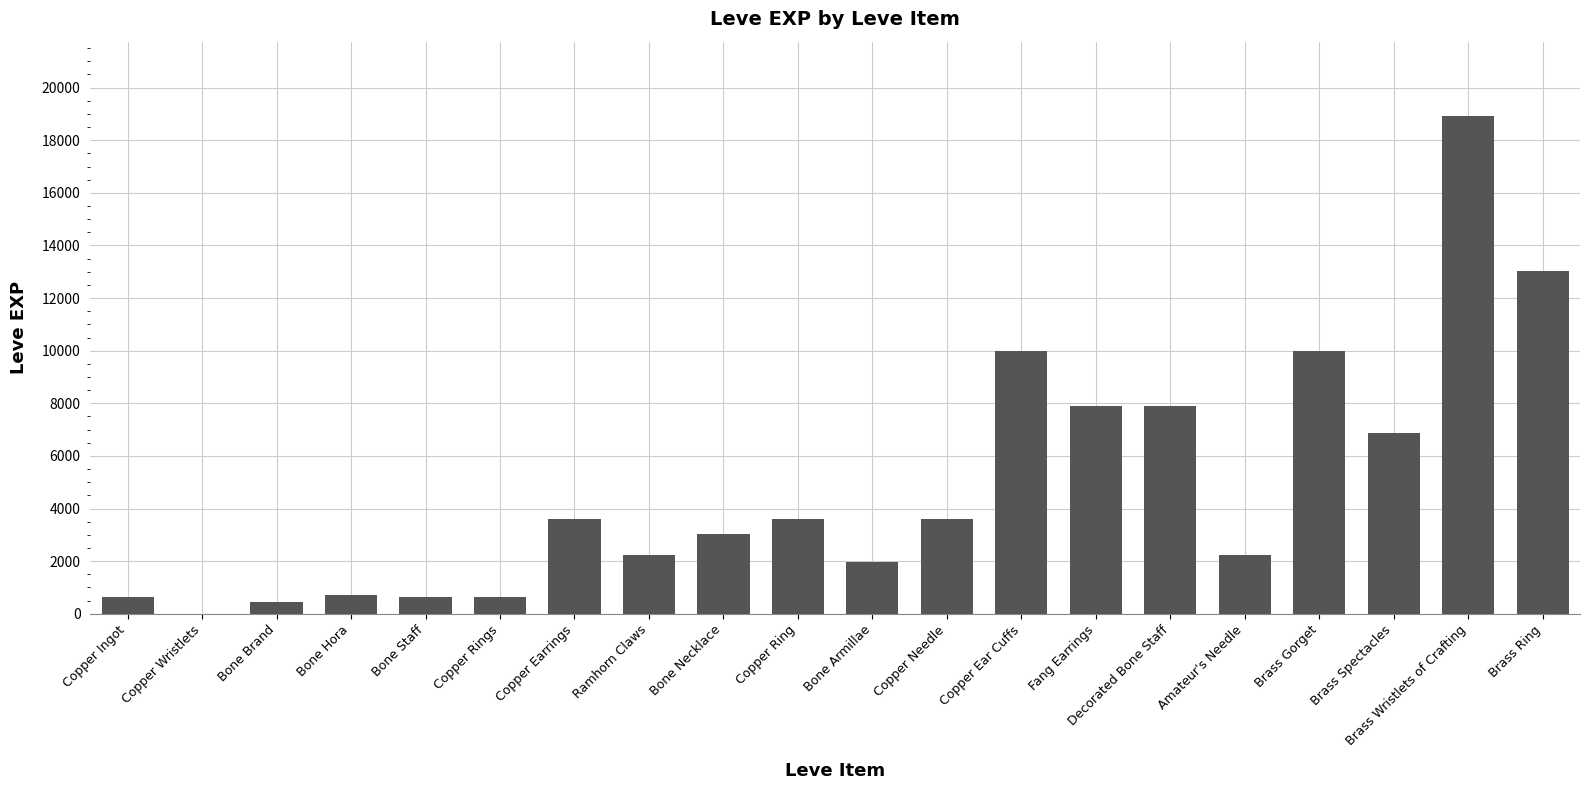

Read the value at Decorated Bone Staff.

7880